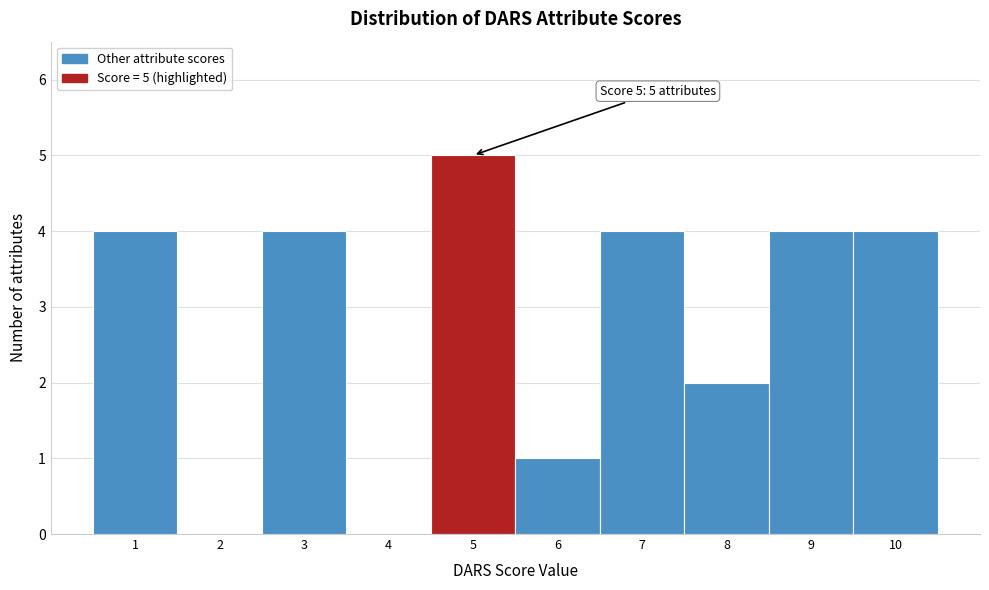

Over which range of the x-axis is the bar tallest?

4.5 to 5.5